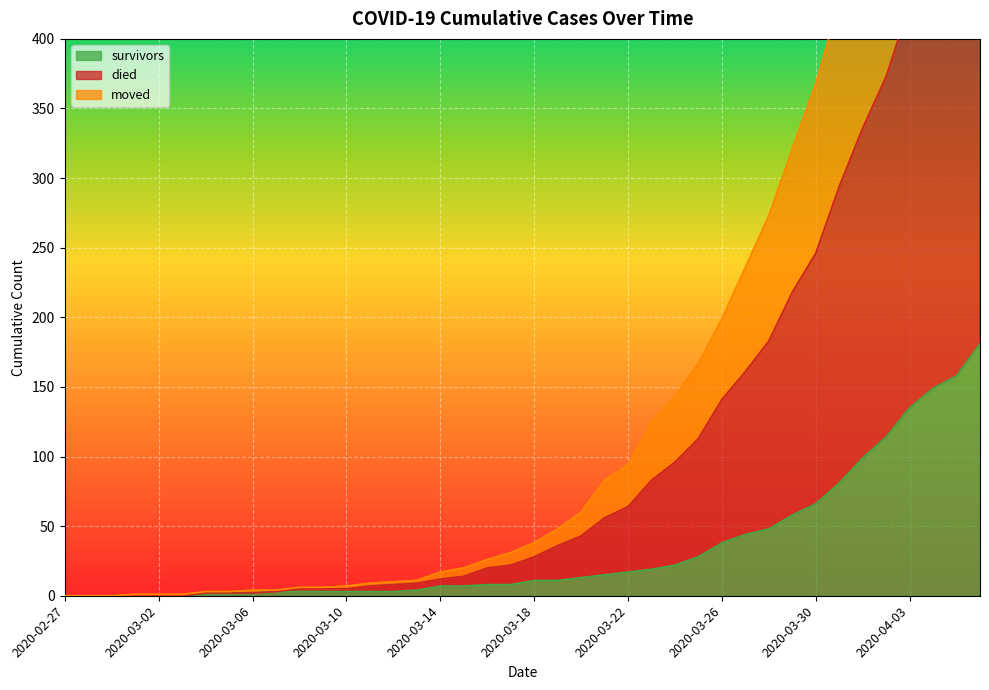

At which category is the sum across all series the highest?

2020-04-06